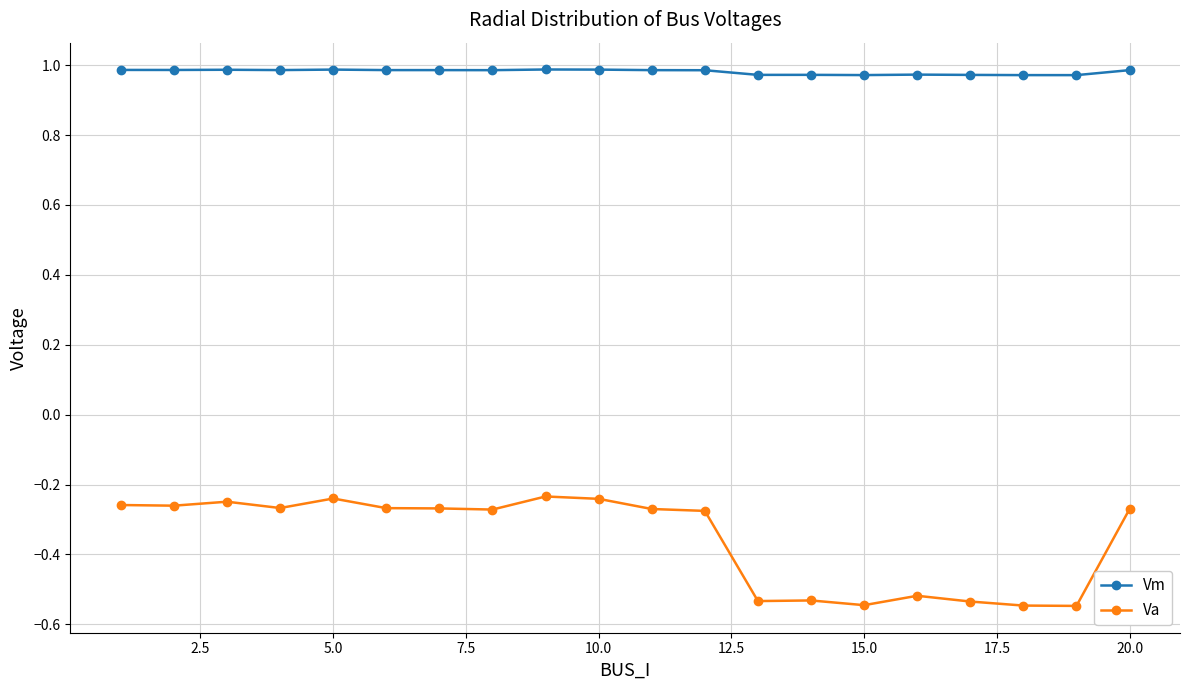

What is the sum of all Va values?

-7.1